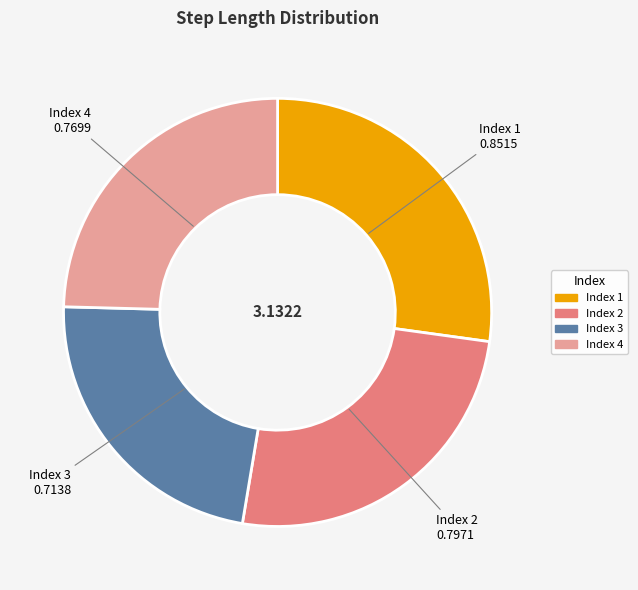

Is there any slice that represents more than half of the pie?

No